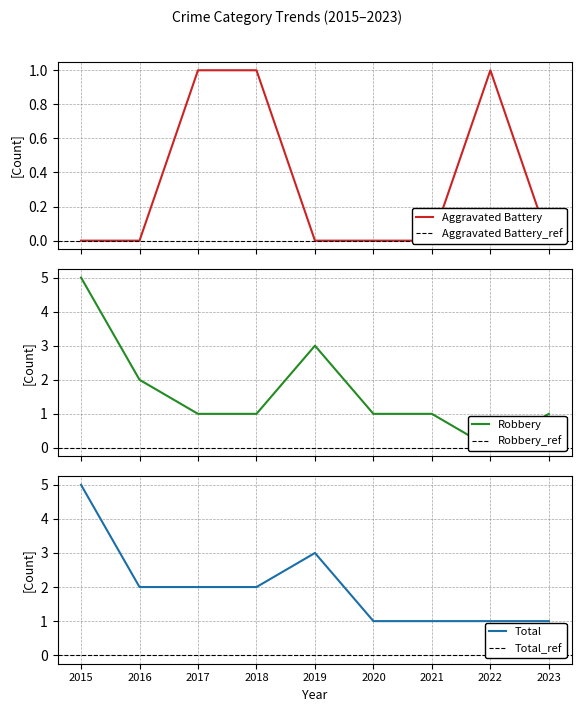

Which series changed the most between 2016 and 2022?

Robbery